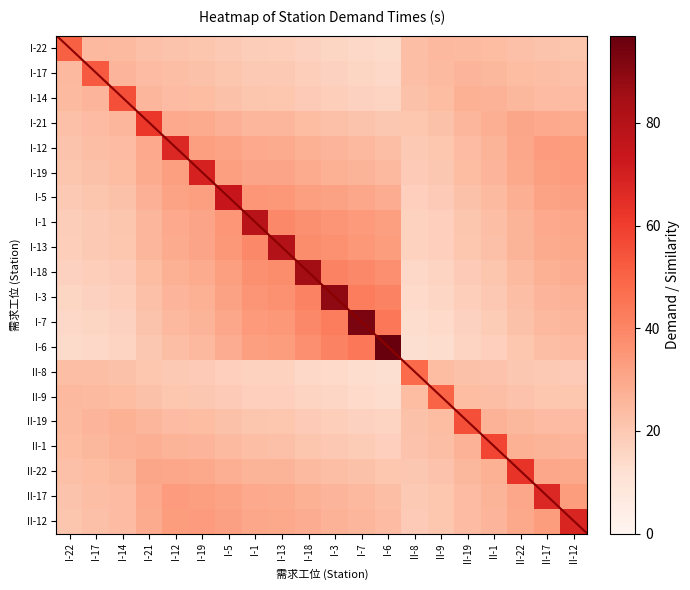

True or false: I-22 has a value of -29 at II-1.

False